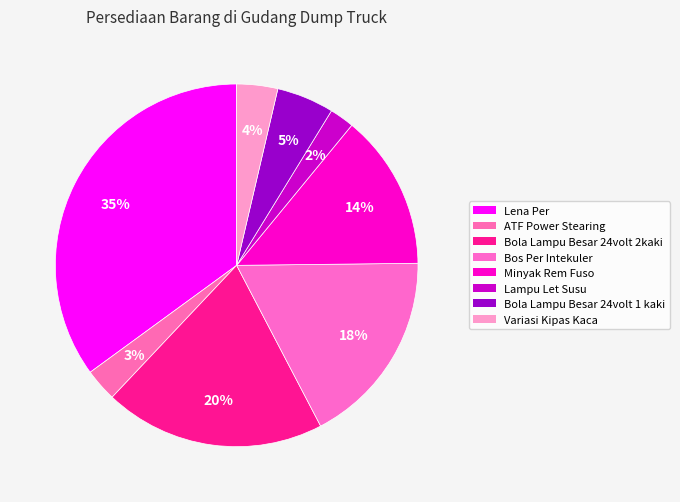

How many segments does this pie chart have?

8